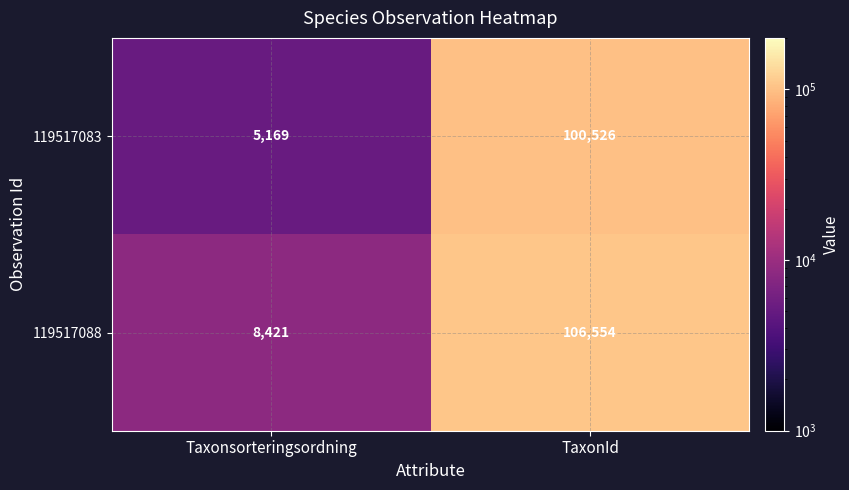

Reading left to right, what are all the values shown in this chart?

119517083: 5169	100526
119517088: 8421	106554